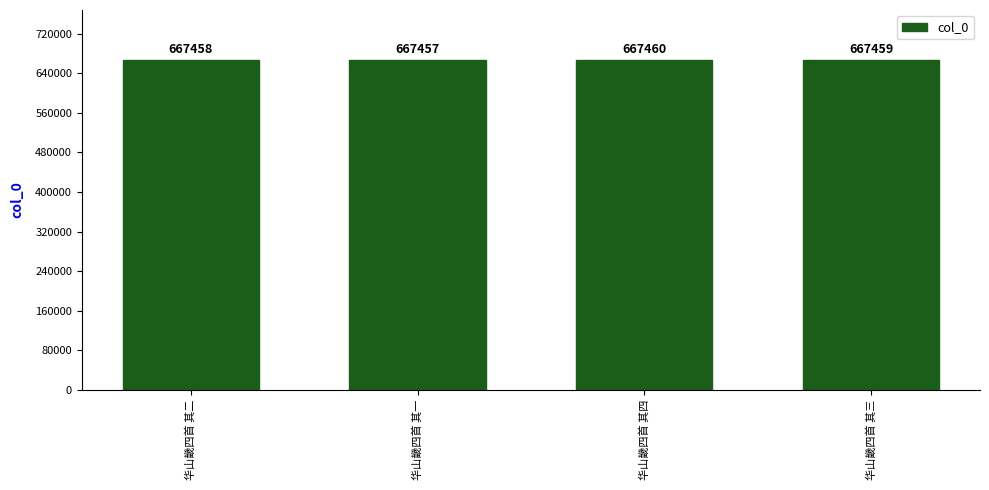

What is the ratio of the value at 华山畿四首 其三 to the value at 华山畿四首 其一?

1.0